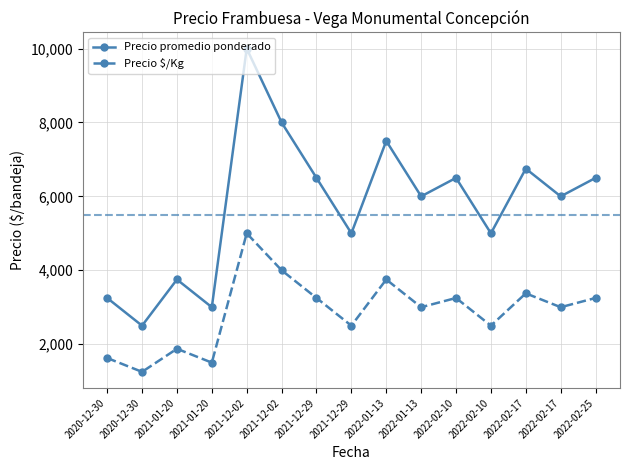

At which category does Precio $/Kg reach its first local valley?

2020-12-30